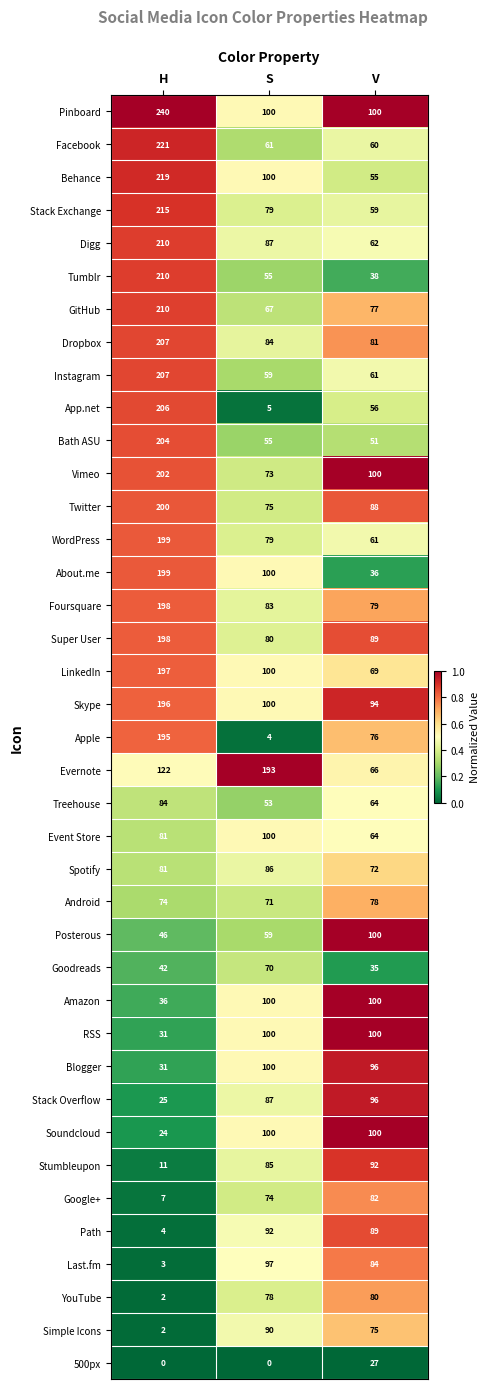

How many Evernote values are between 66 and 193?

3